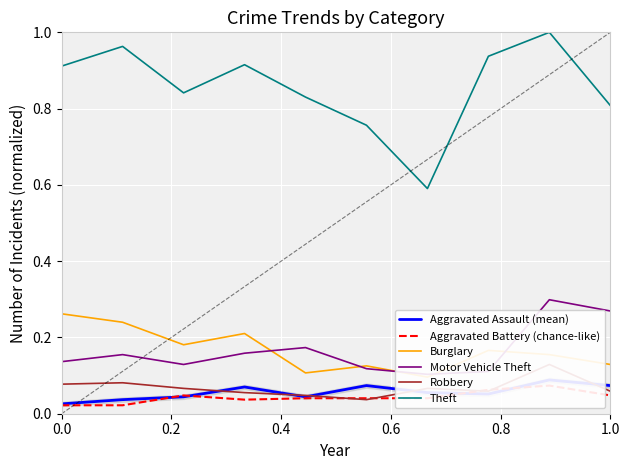

What is the lowest value of the Burglary series?

0.1